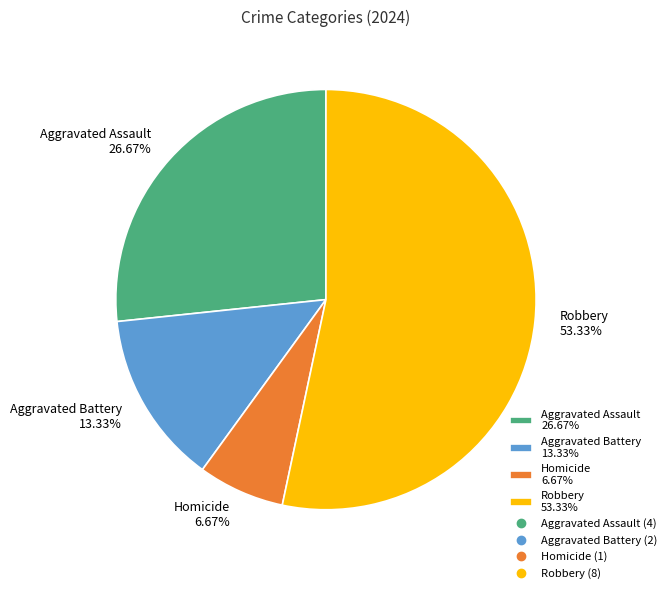

To the nearest percent, what is the average slice percentage?

25%